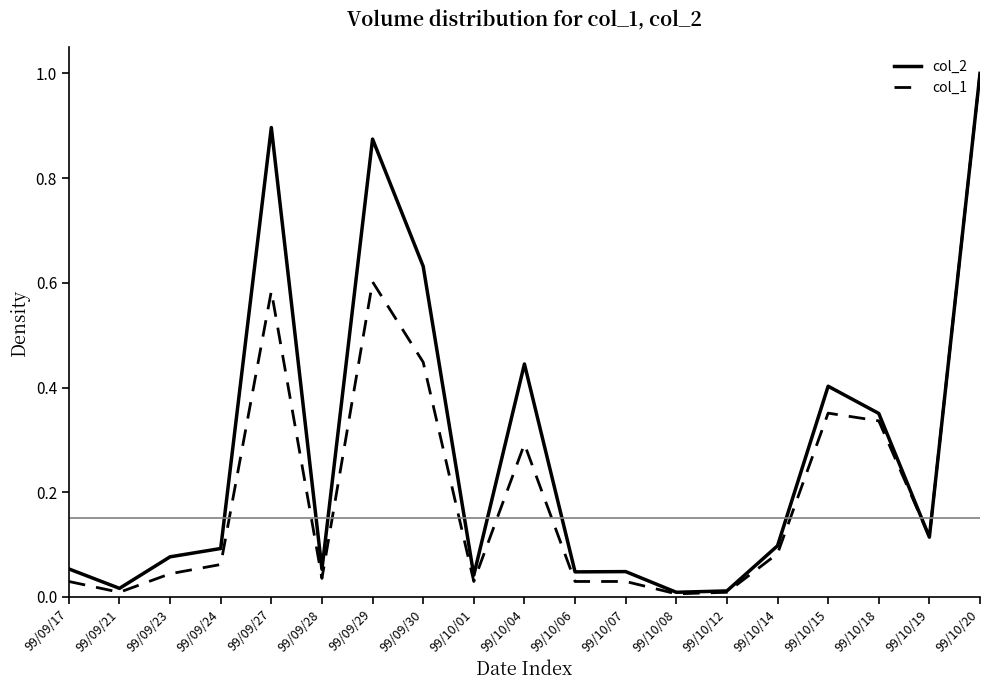

Is this an area chart (filled region under the line)?

No